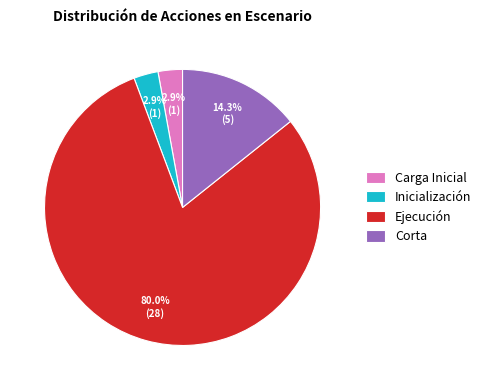

How many slices are in this pie chart?

4